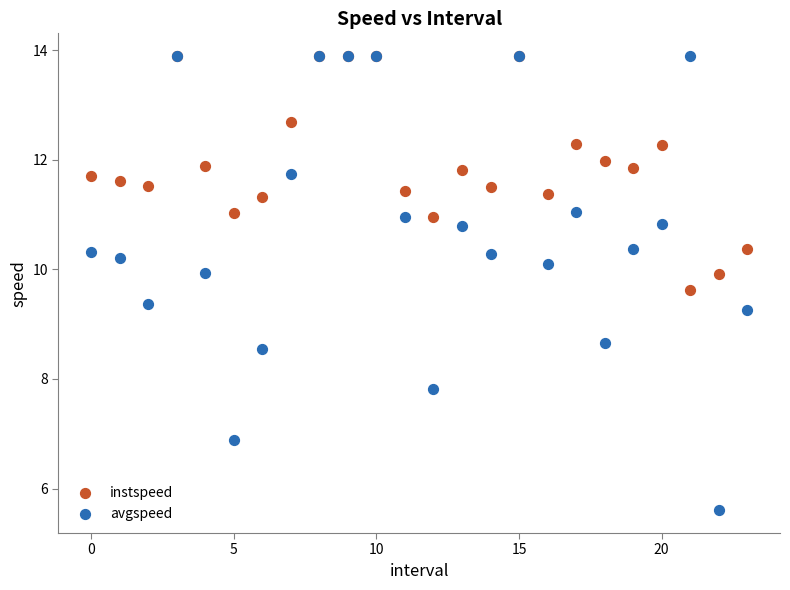

Across all series, what Y value is closest to 9?

9.3